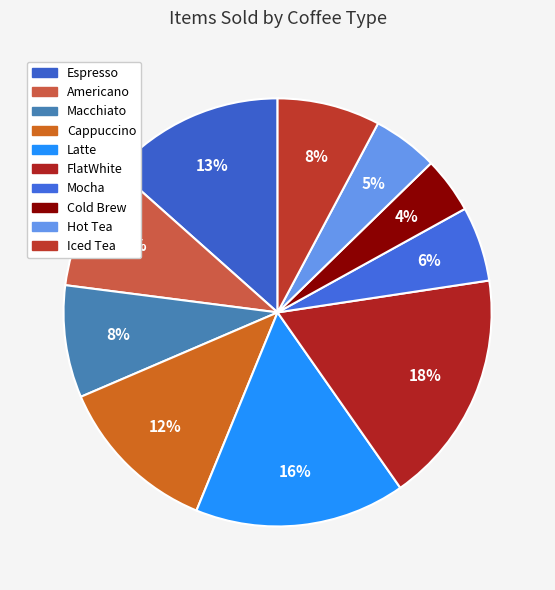

Which category has the smallest portion of the pie?

Cold Brew